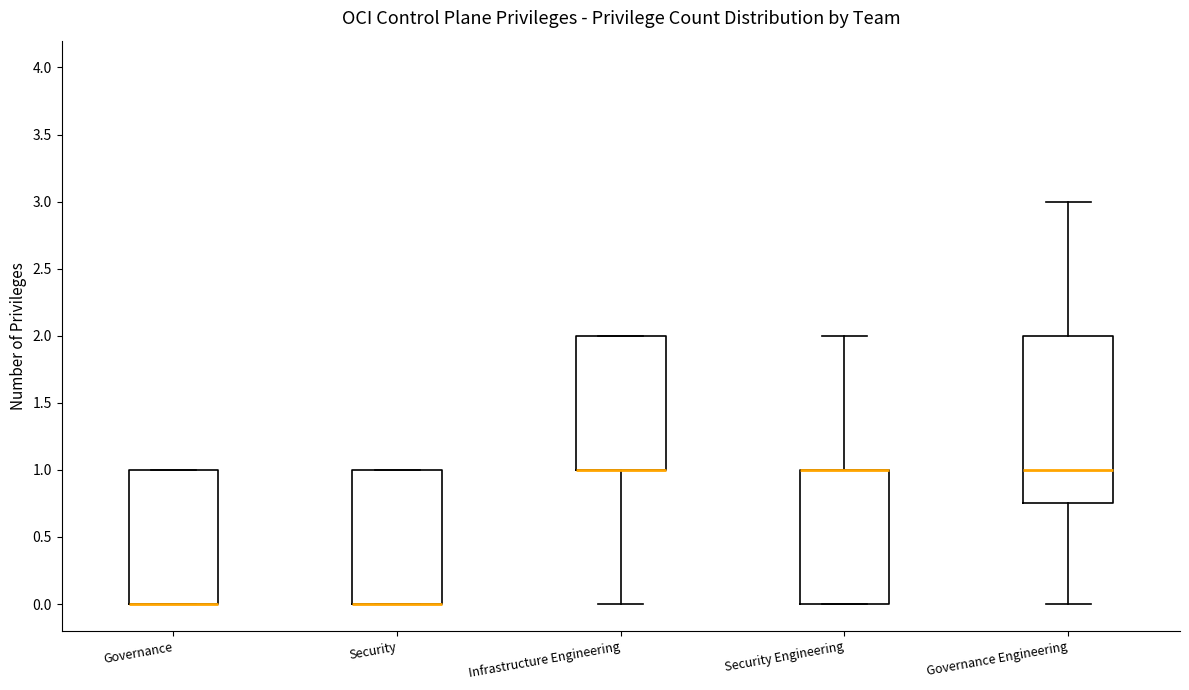

Reading left to right, read every box against the y-axis: the position of its median line, the range the box covers, and the ends of its whiskers. The values are not printed on the chart, so give them approximately, as read against the axis.

Governance: median 0.00 (drawn on the box's lower edge), box 0.00 to 1.00, whiskers 0.00 to 1.00
Security: median 0.00 (drawn on the box's lower edge), box 0.00 to 1.00, whiskers 0.00 to 1.00
Infrastructure Engineering: median 1.00 (drawn on the box's lower edge), box 1.00 to 2.00, whiskers 0.00 to 2.00
Security Engineering: median 1.00 (drawn on the box's upper edge), box 0.00 to 1.00, whiskers 0.00 to 2.00
Governance Engineering: median 1.00, box 0.75 to 2.00, whiskers 0.00 to 3.00